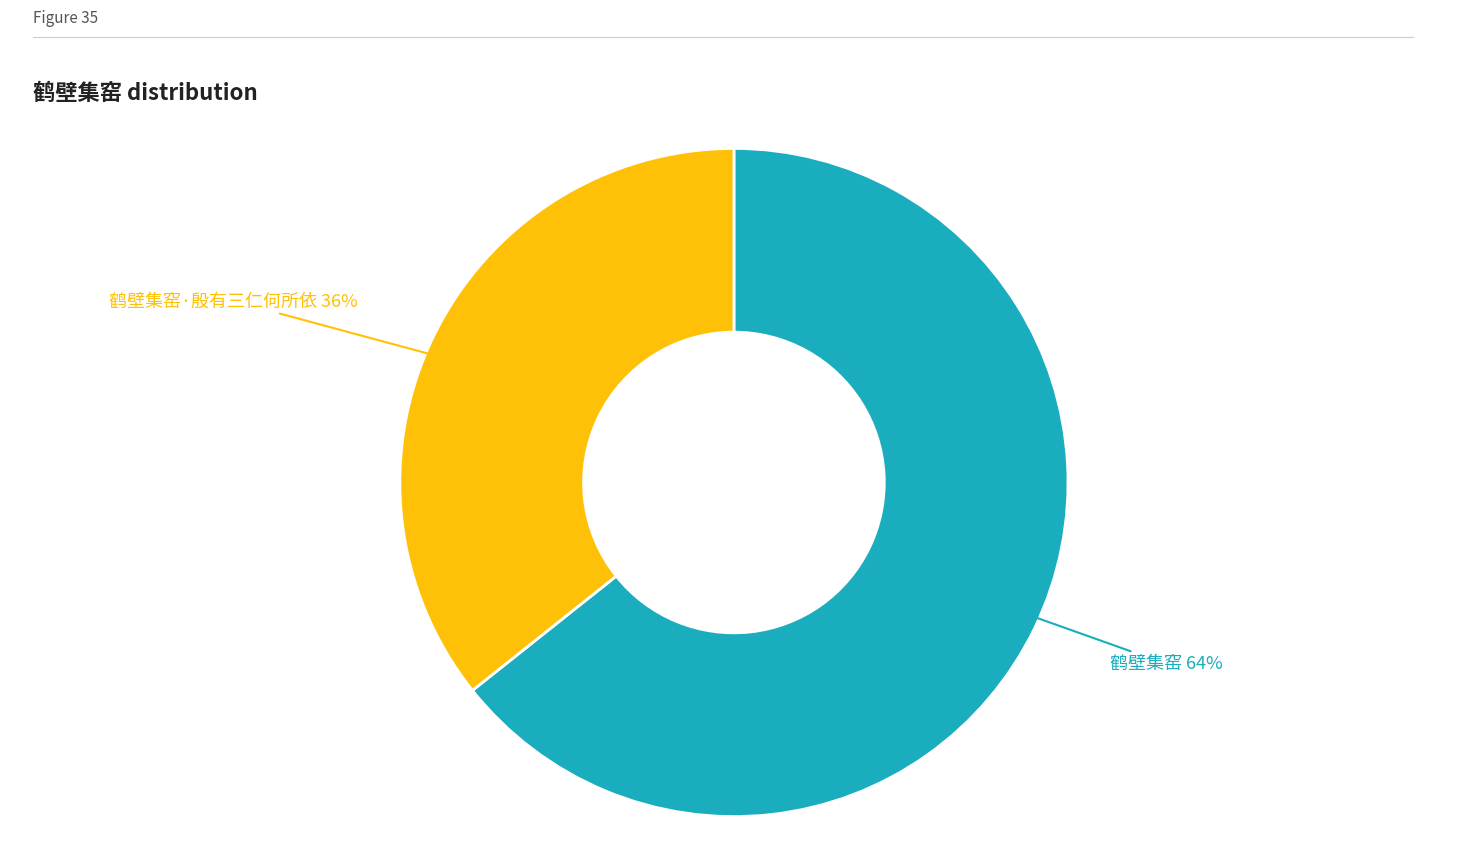

Is there a majority slice in this chart?

Yes